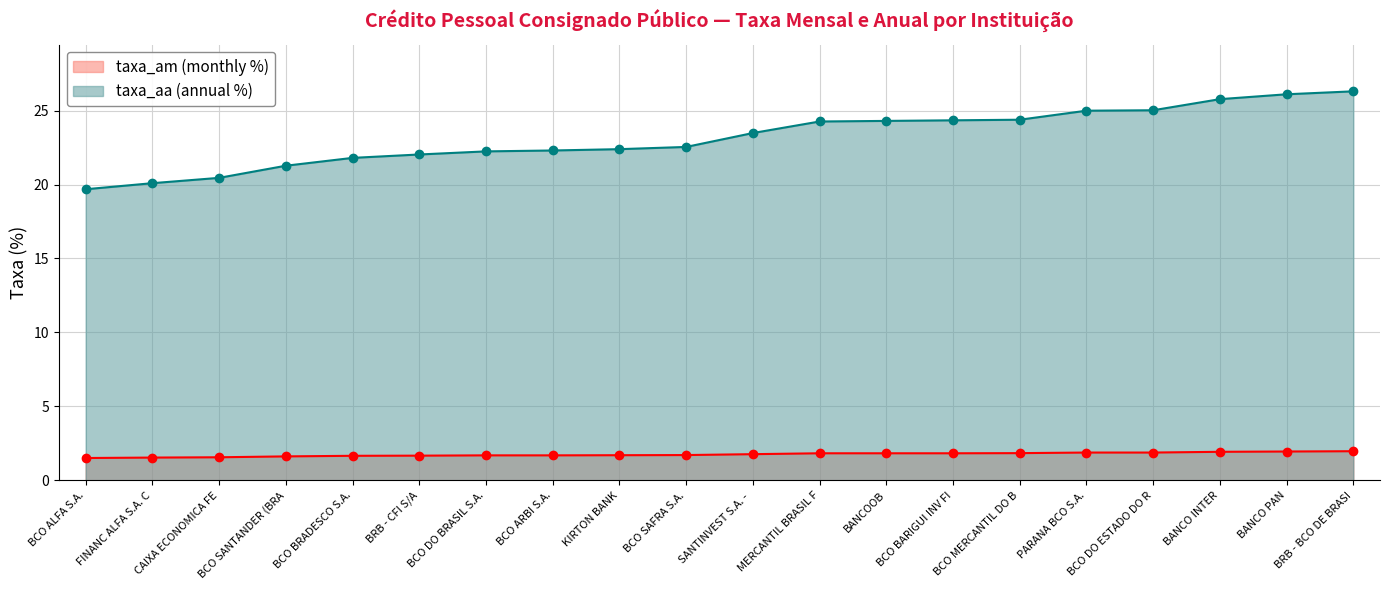

What is the minimum value shown in the chart?

1.5